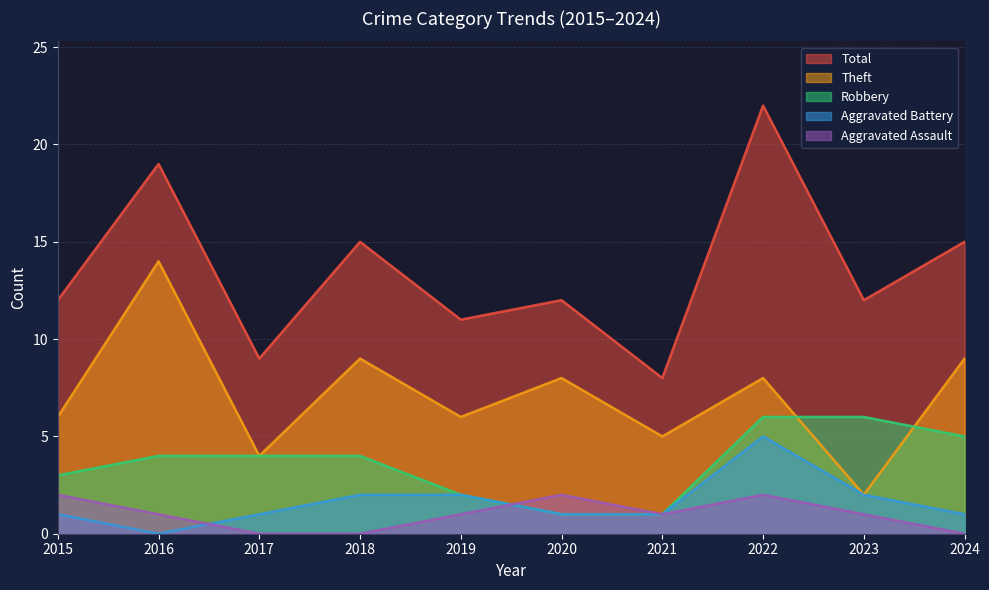

How many interior local peaks does the Total series have?

4